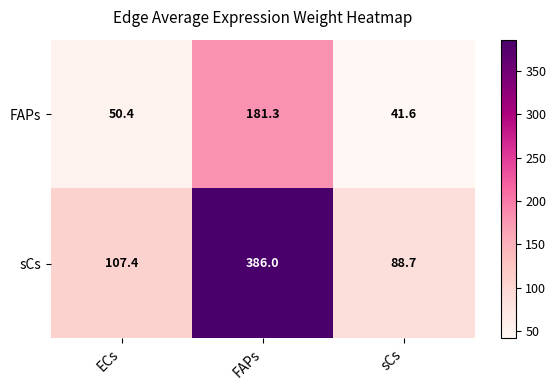

What is the total value across all series at FAPs?

567.3